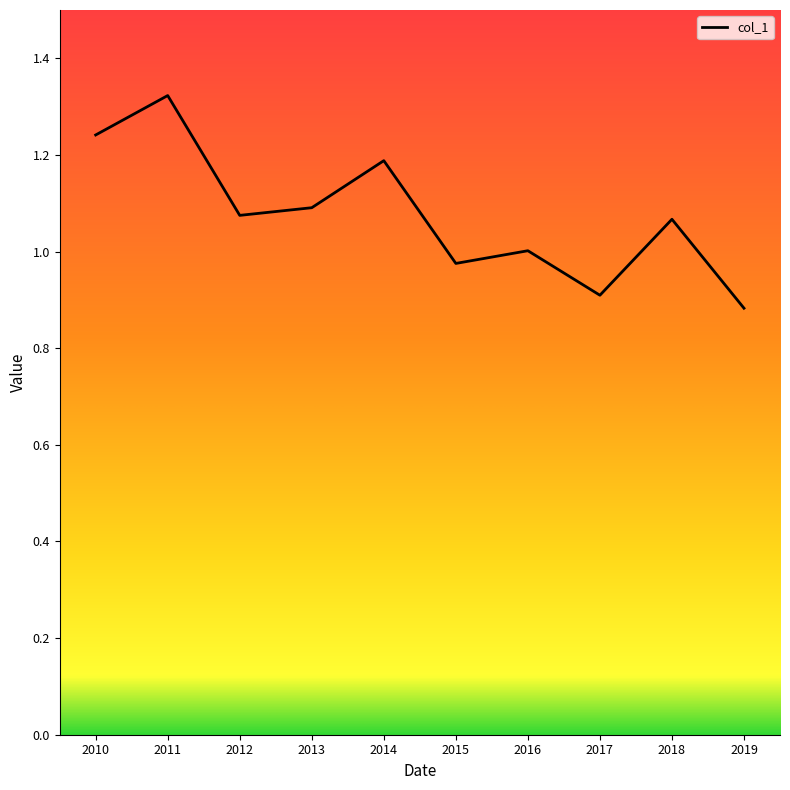

Where is the first local maximum?

2011